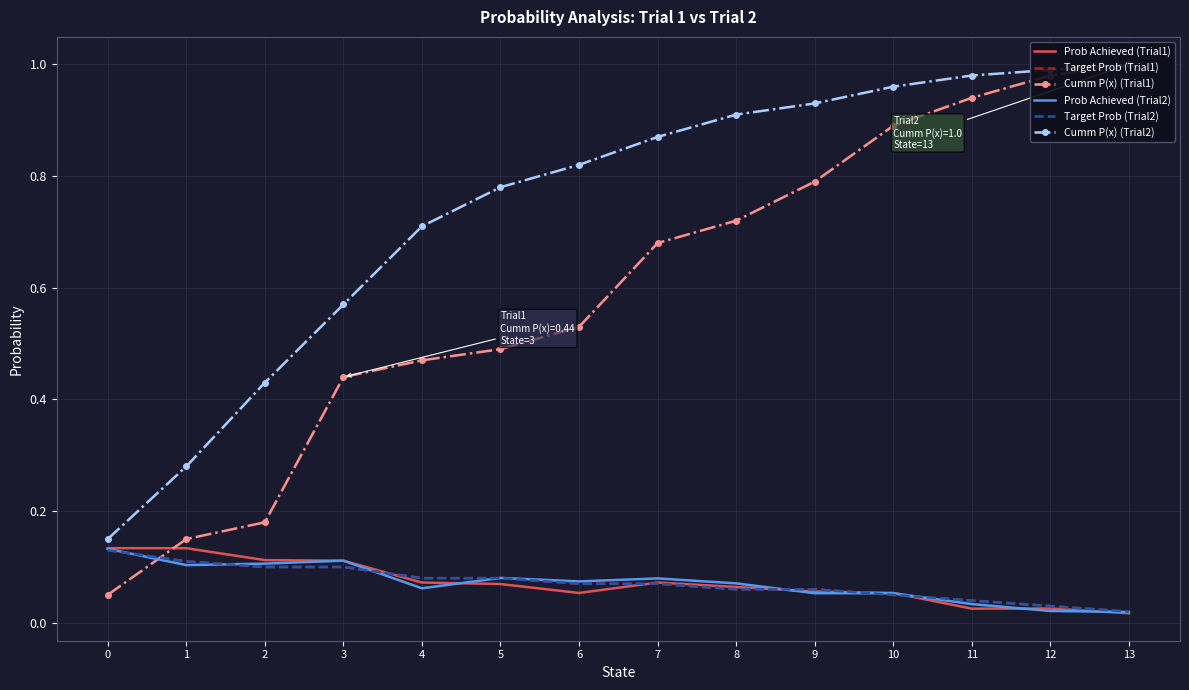

Between 10 and 8, which is larger?

8